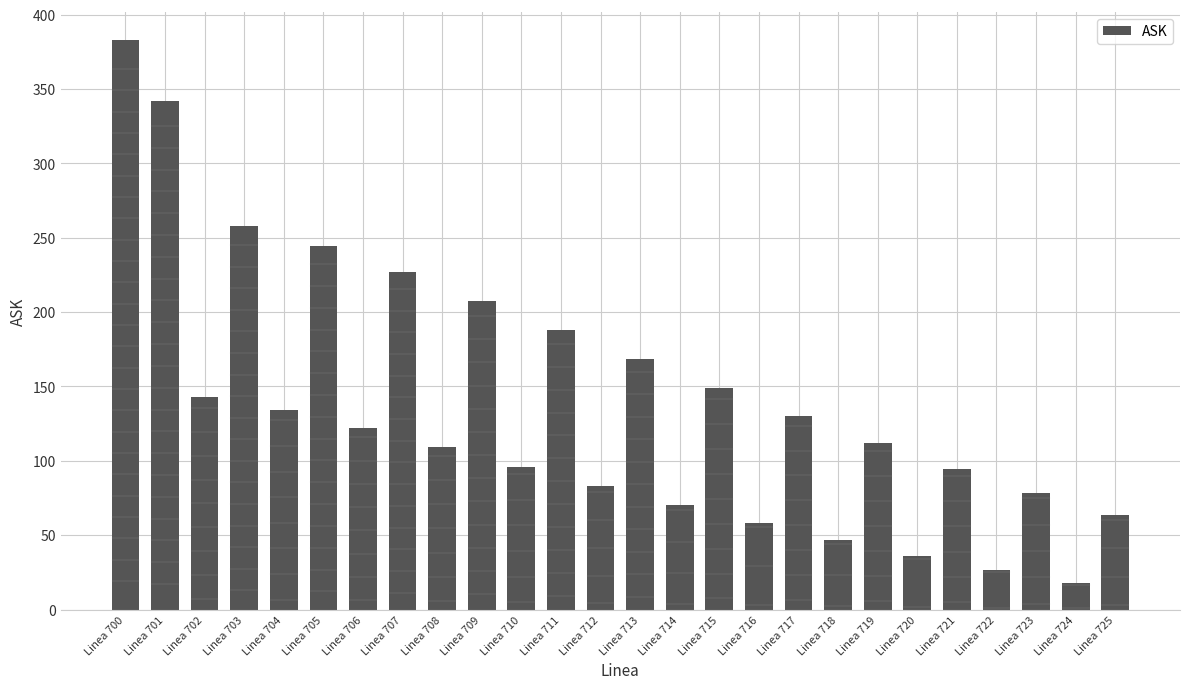

How many data points does each series have?

26